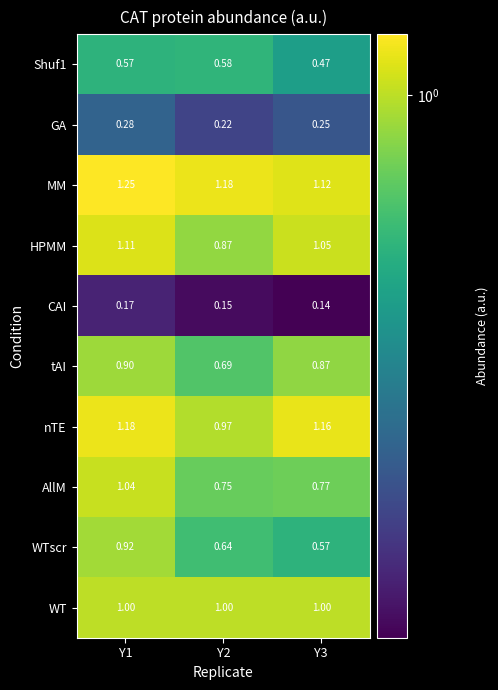

Between Y1 and Y3, which series saw the biggest shift?

WTscr